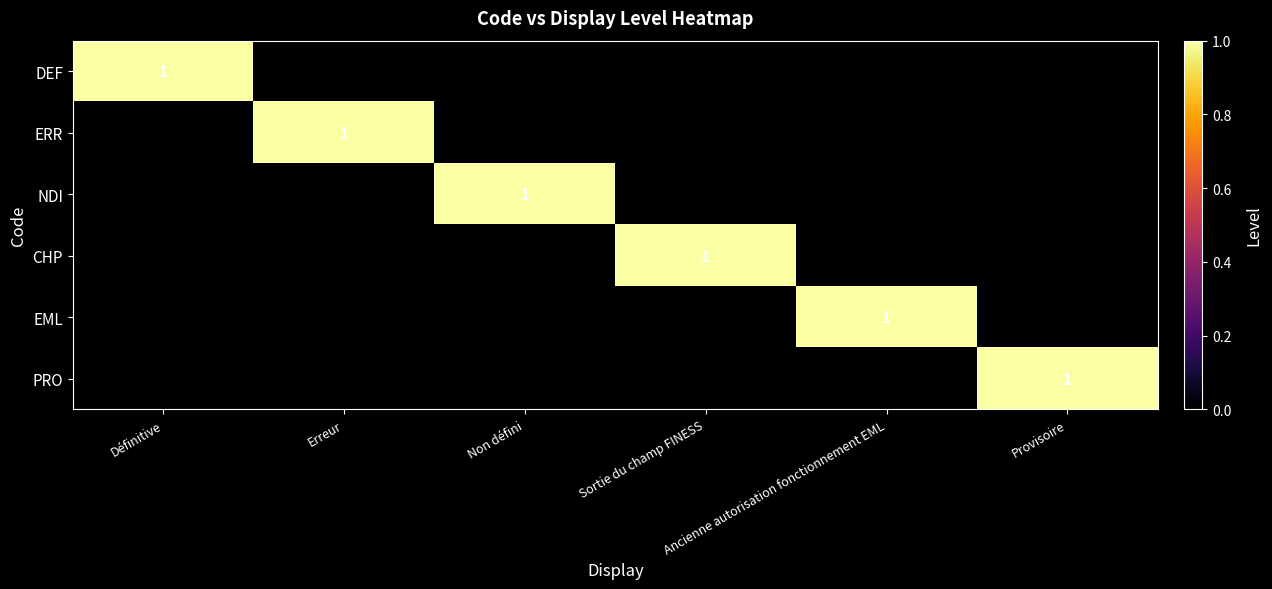

Rank the series by their maximum value, from lowest to highest.

DEF, ERR, NDI, CHP, EML, PRO